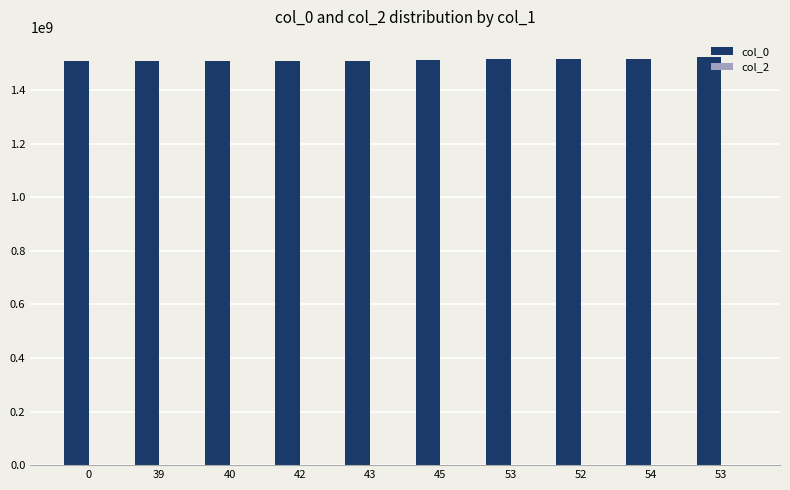

Does the chart contain stacked bars?

No